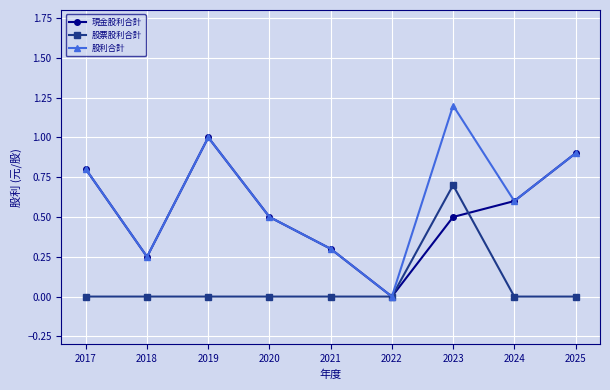

At which category is the sum across all series the highest?

2023